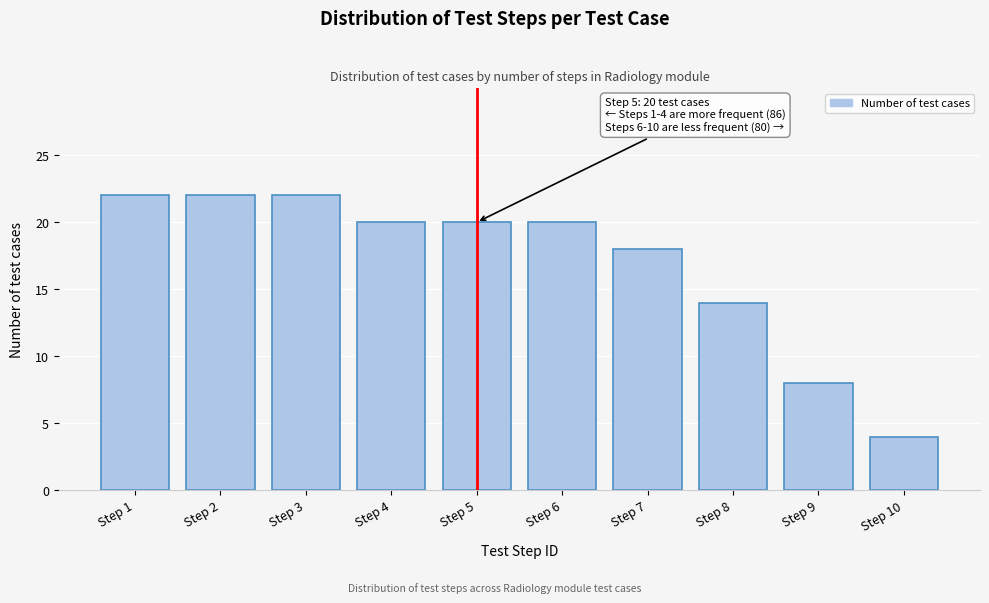

Reading right to left, extract all data points from this chart.

Step 10=4	Step 9=8	Step 8=14	Step 7=18	Step 6=20	Step 5=20	Step 4=20	Step 3=22	Step 2=22	Step 1=22